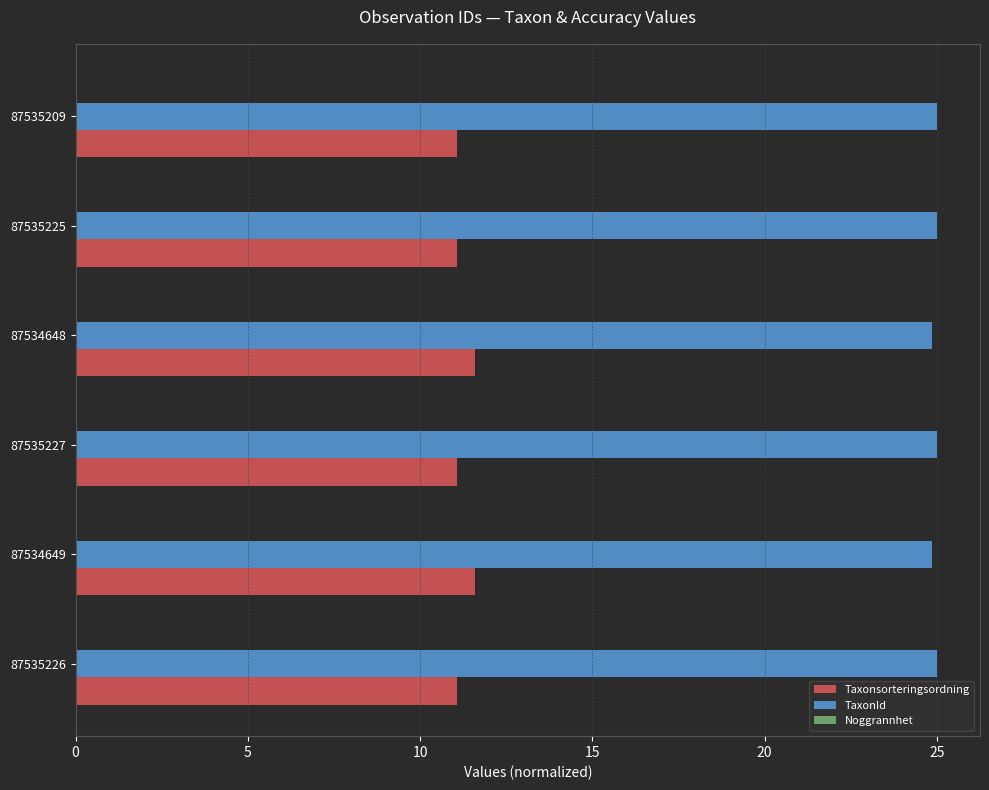

Which series has the largest total across all categories?

TaxonId